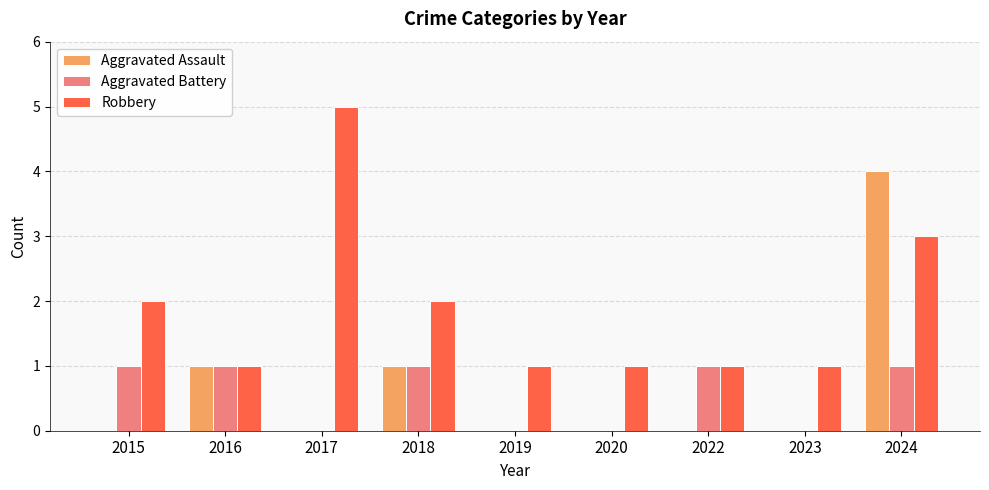

What is the sum of all Aggravated Battery values?

5